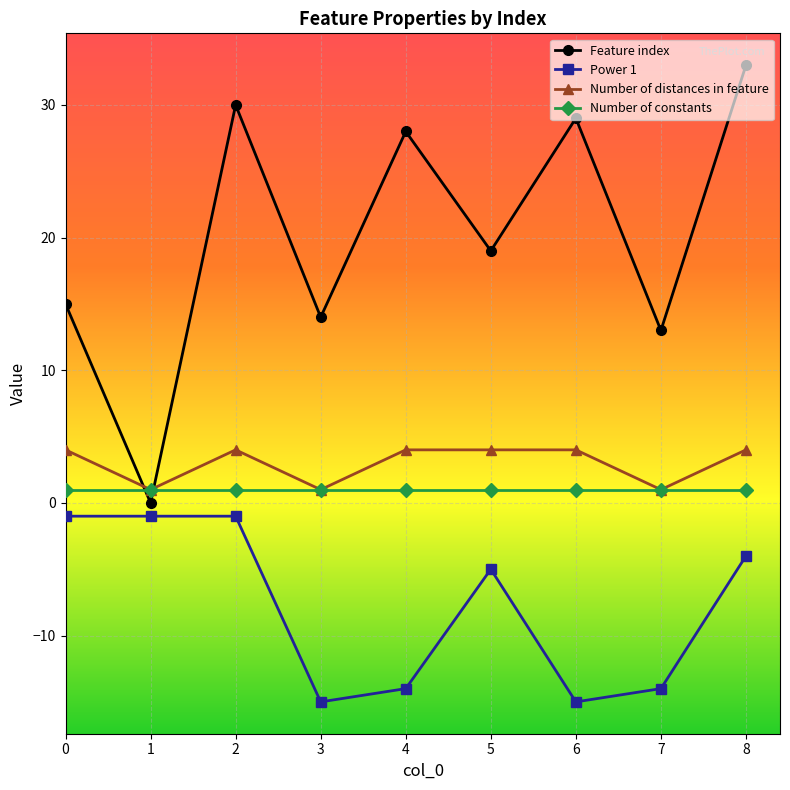

How many interior local valleys does the Feature index series have?

4